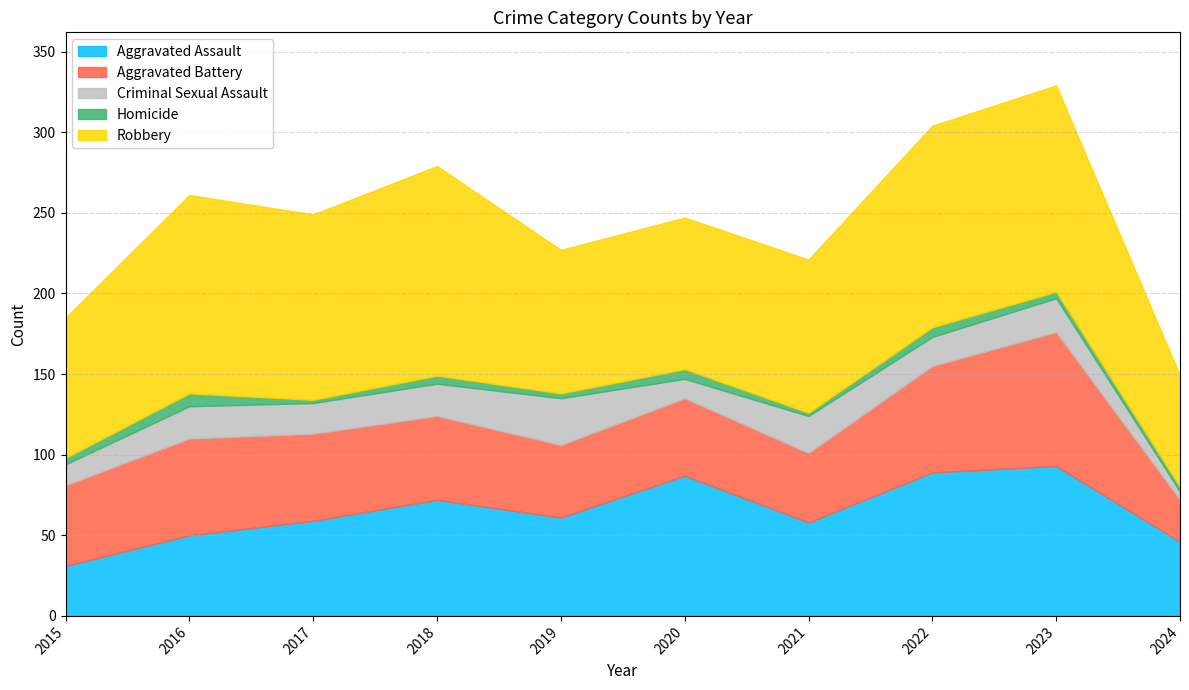

What are all the series names shown in the legend?

Aggravated Assault, Aggravated Battery, Criminal Sexual Assault, Homicide, Robbery